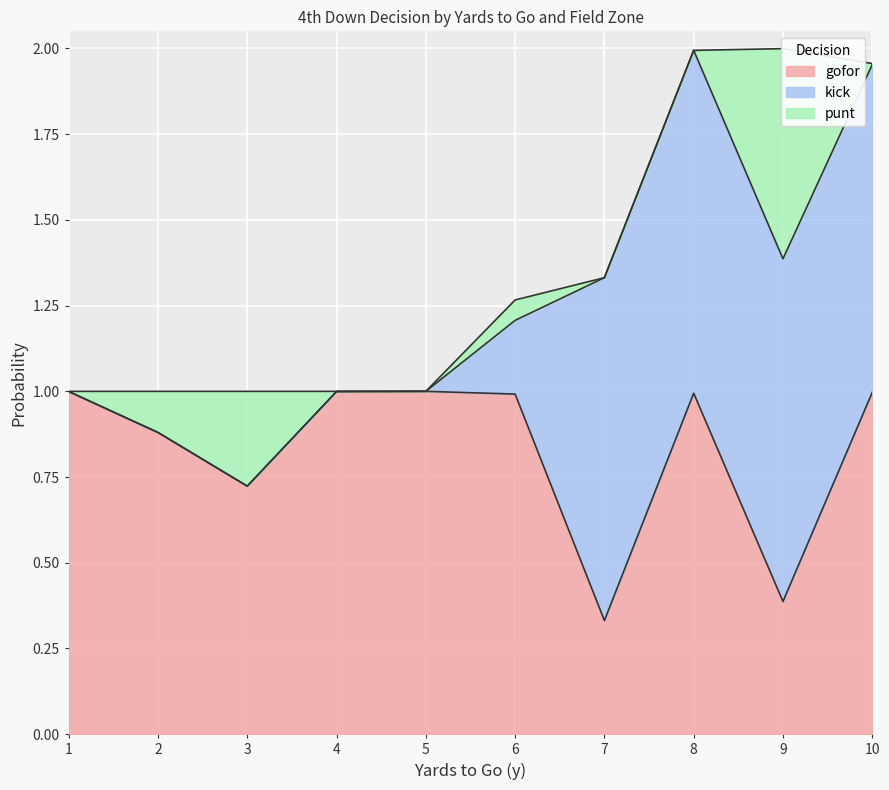

Rank the categories by gofor value from lowest to highest.

7, 9, 3, 2, 6, 8, 10, 1, 4, 5